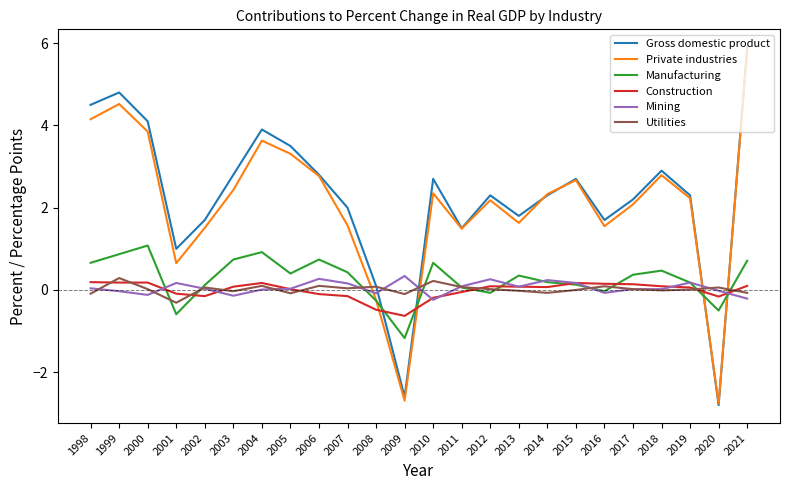

What is the difference between the highest and lowest values at 2016?

1.8